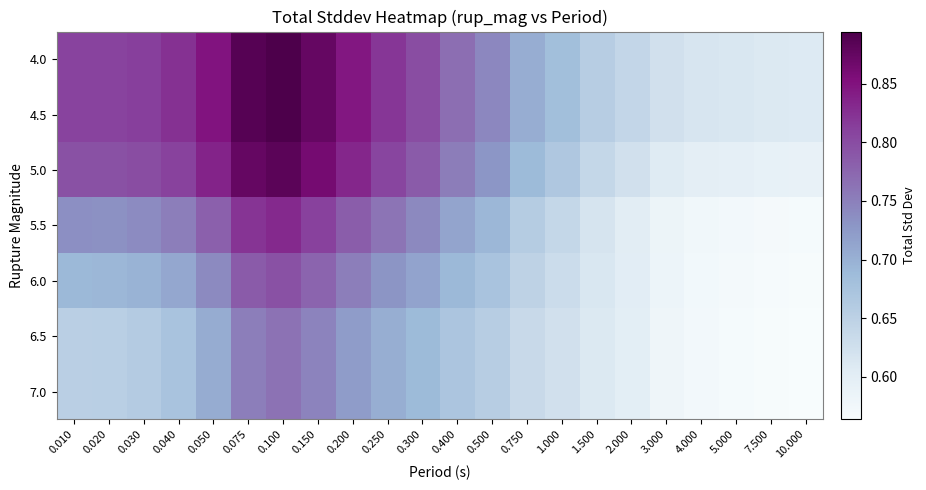

Reading left to right, list all the values displayed in this chart.

4.0: 0.010=0.8	0.020=0.8	0.030=0.8	0.040=0.8	0.050=0.8	0.075=0.9	0.100=0.9	0.150=0.9	0.200=0.8	0.250=0.8	0.300=0.8	0.400=0.8	0.500=0.7	0.750=0.7	1.000=0.7	1.500=0.7	2.000=0.6	3.000=0.6	4.000=0.6	5.000=0.6	7.500=0.6	10.000=0.6
4.5: 0.010=0.8	0.020=0.8	0.030=0.8	0.040=0.8	0.050=0.8	0.075=0.9	0.100=0.9	0.150=0.9	0.200=0.8	0.250=0.8	0.300=0.8	0.400=0.8	0.500=0.7	0.750=0.7	1.000=0.7	1.500=0.7	2.000=0.6	3.000=0.6	4.000=0.6	5.000=0.6	7.500=0.6	10.000=0.6
5.0: 0.010=0.8	0.020=0.8	0.030=0.8	0.040=0.8	0.050=0.8	0.075=0.9	0.100=0.9	0.150=0.9	0.200=0.8	0.250=0.8	0.300=0.8	0.400=0.8	0.500=0.7	0.750=0.7	1.000=0.7	1.500=0.6	2.000=0.6	3.000=0.6	4.000=0.6	5.000=0.6	7.500=0.6	10.000=0.6
5.5: 0.010=0.7	0.020=0.7	0.030=0.7	0.040=0.8	0.050=0.8	0.075=0.8	0.100=0.8	0.150=0.8	0.200=0.8	0.250=0.8	0.300=0.7	0.400=0.7	0.500=0.7	0.750=0.7	1.000=0.6	1.500=0.6	2.000=0.6	3.000=0.6	4.000=0.6	5.000=0.6	7.500=0.6	10.000=0.6
6.0: 0.010=0.7	0.020=0.7	0.030=0.7	0.040=0.7	0.050=0.7	0.075=0.8	0.100=0.8	0.150=0.8	0.200=0.8	0.250=0.7	0.300=0.7	0.400=0.7	0.500=0.7	0.750=0.6	1.000=0.6	1.500=0.6	2.000=0.6	3.000=0.6	4.000=0.6	5.000=0.6	7.500=0.6	10.000=0.6
6.5: 0.010=0.7	0.020=0.7	0.030=0.7	0.040=0.7	0.050=0.7	0.075=0.8	0.100=0.8	0.150=0.7	0.200=0.7	0.250=0.7	0.300=0.7	0.400=0.7	0.500=0.7	0.750=0.6	1.000=0.6	1.500=0.6	2.000=0.6	3.000=0.6	4.000=0.6	5.000=0.6	7.500=0.6	10.000=0.6
7.0: 0.010=0.7	0.020=0.7	0.030=0.7	0.040=0.7	0.050=0.7	0.075=0.8	0.100=0.8	0.150=0.7	0.200=0.7	0.250=0.7	0.300=0.7	0.400=0.7	0.500=0.7	0.750=0.6	1.000=0.6	1.500=0.6	2.000=0.6	3.000=0.6	4.000=0.6	5.000=0.6	7.500=0.6	10.000=0.6